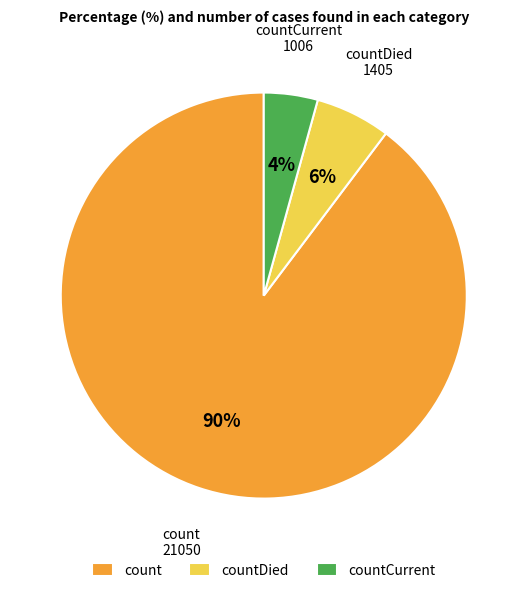

Which has a higher value, countDied or count?

count